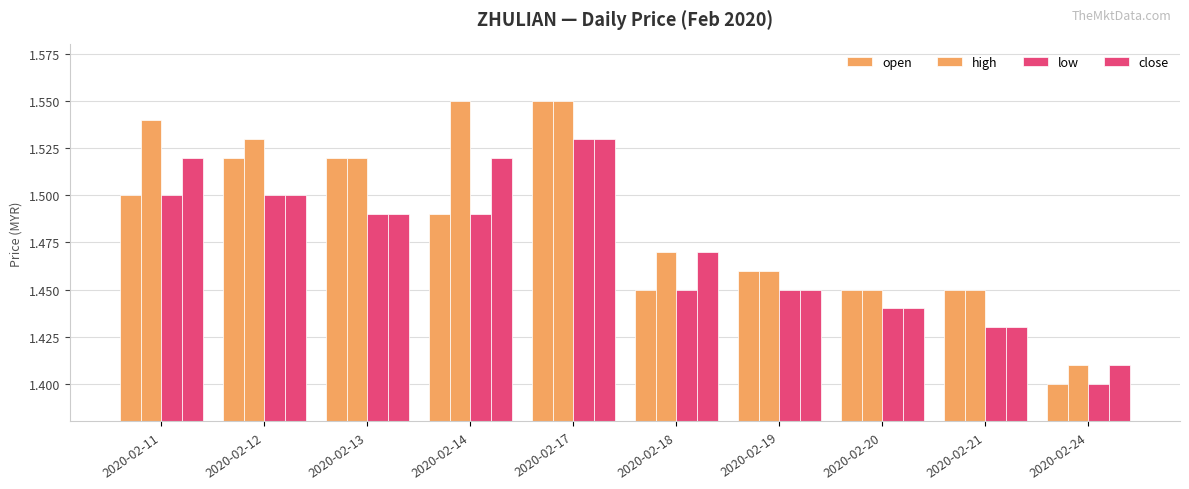

Reading left to right, what are all the values shown in this chart?

open: 1.5	1.5	1.5	1.5	1.6	1.4	1.5	1.4	1.4	1.4
high: 1.5	1.5	1.5	1.6	1.6	1.5	1.5	1.4	1.4	1.4
low: 1.5	1.5	1.5	1.5	1.5	1.4	1.4	1.4	1.4	1.4
close: 1.5	1.5	1.5	1.5	1.5	1.5	1.4	1.4	1.4	1.4